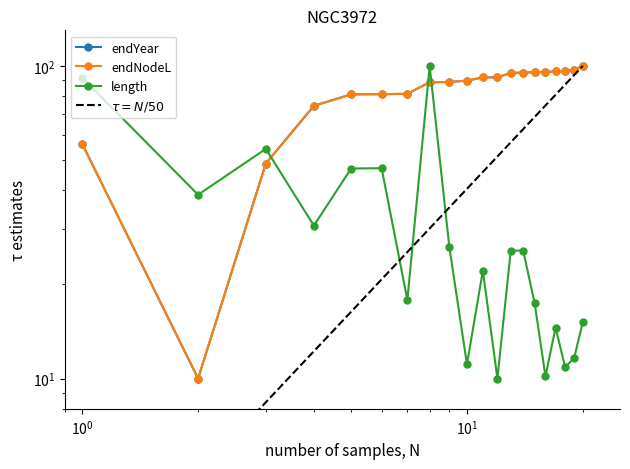

Is it true that length equals 16.0 at 9?

False